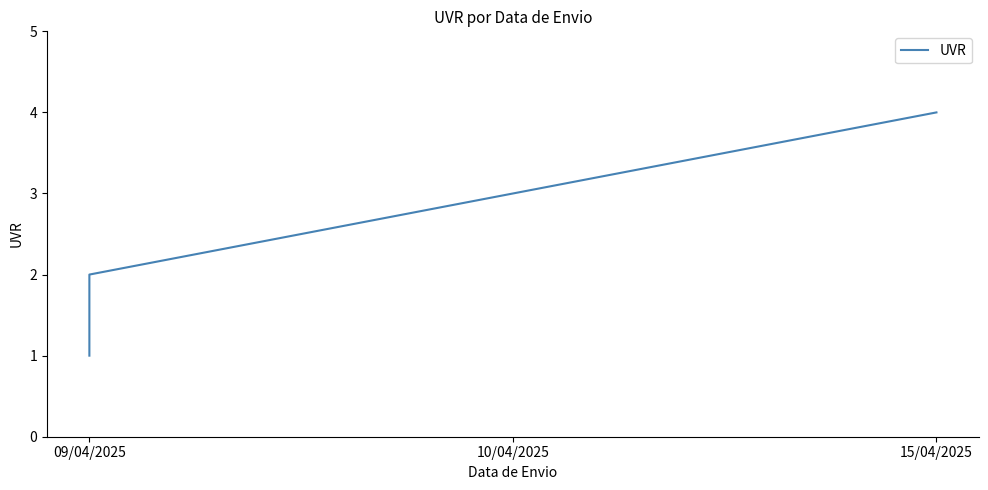

What is the maximum value shown in the chart?

4